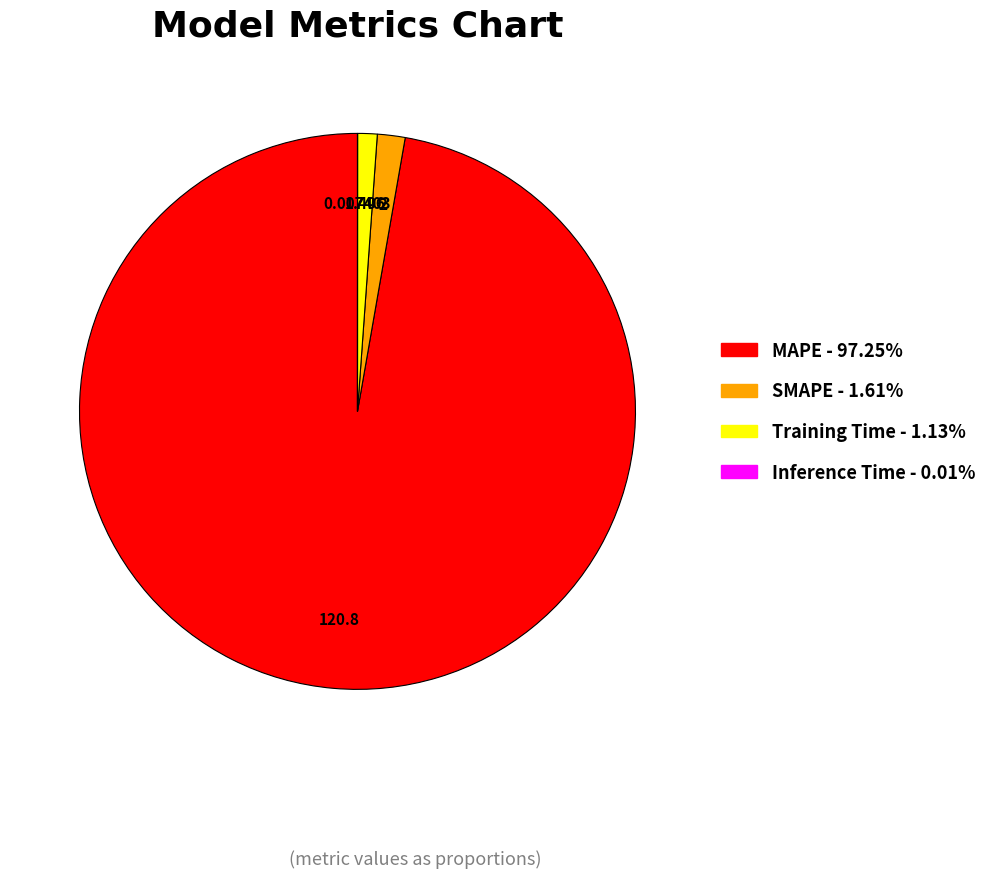

True or false: MAPE accounts for 84% of the total.

False